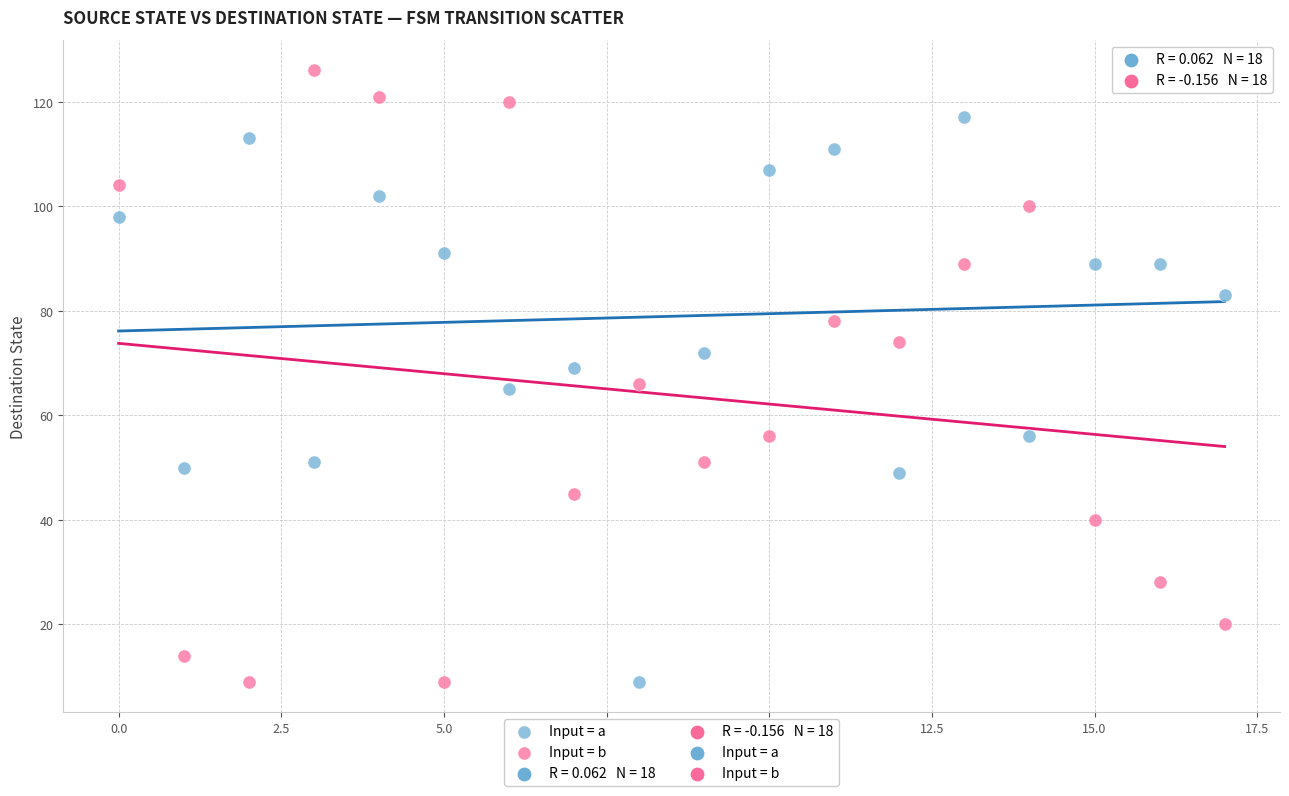

Which series has the widest spread of Y values?

Input = b